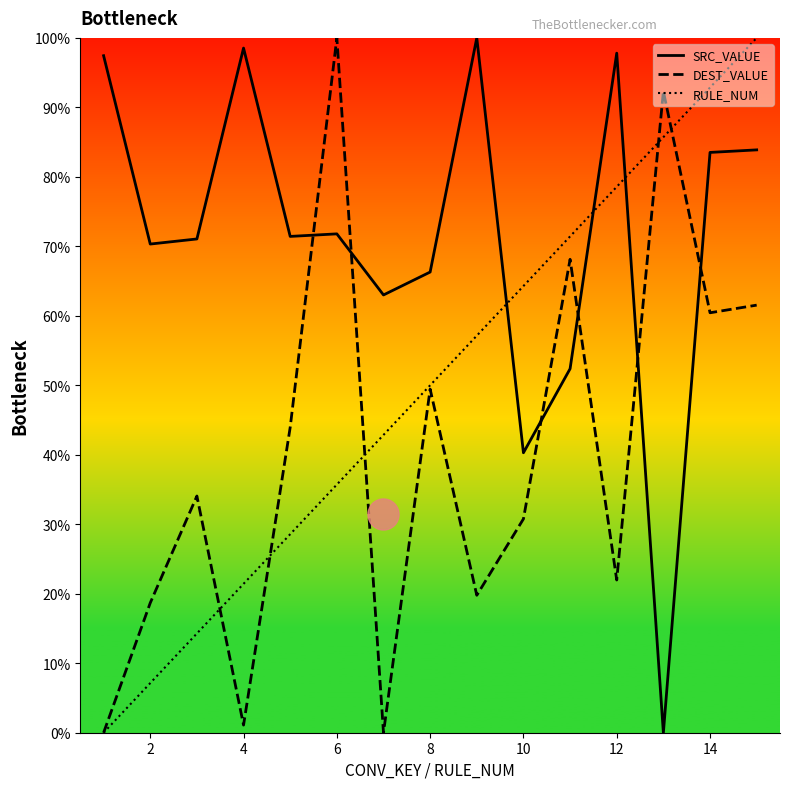

Is the value of SRC_VALUE at 6 greater than the value of DEST_VALUE at 14?

Yes